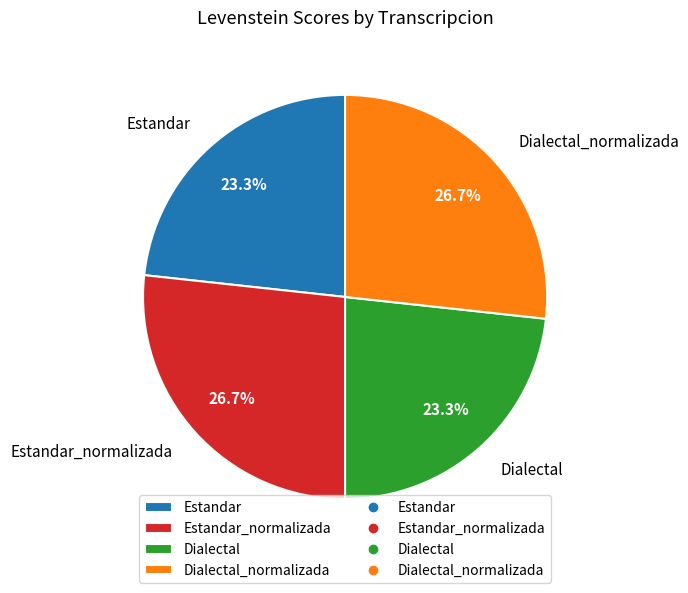

What is the ratio of the value at Dialectal_normalizada to the value at Estandar_normalizada?

1.0